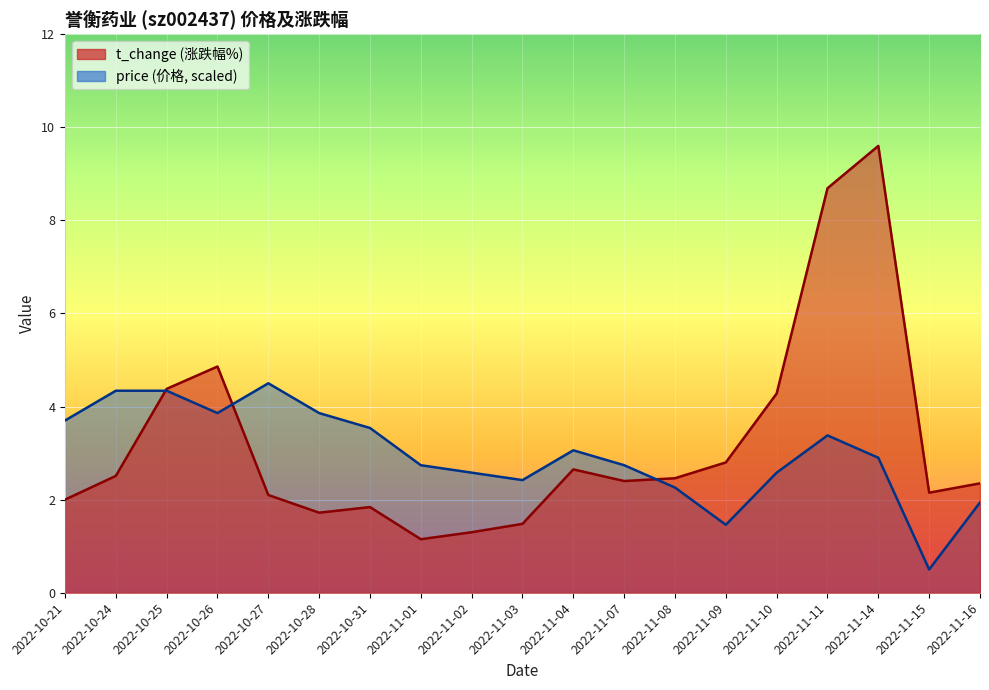

At 2022-11-14, list the series in order from largest to smallest.

t_change, price